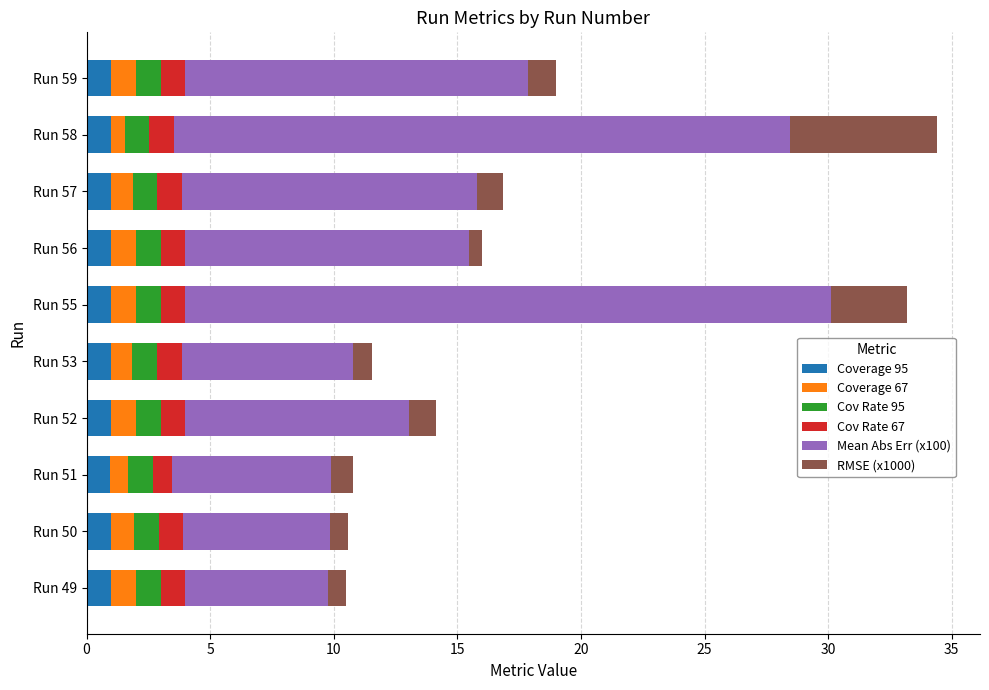

Where is Coverage 95 nearest to the value 0?

Run 51